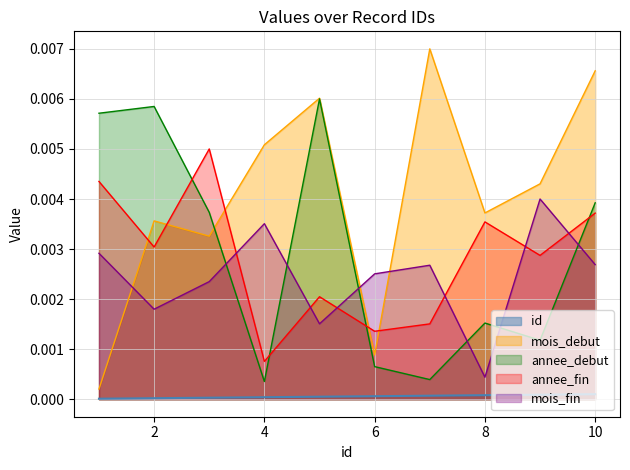

Rank the categories by mois_debut value from lowest to highest.

1, 6, 3, 2, 8, 9, 4, 5, 10, 7